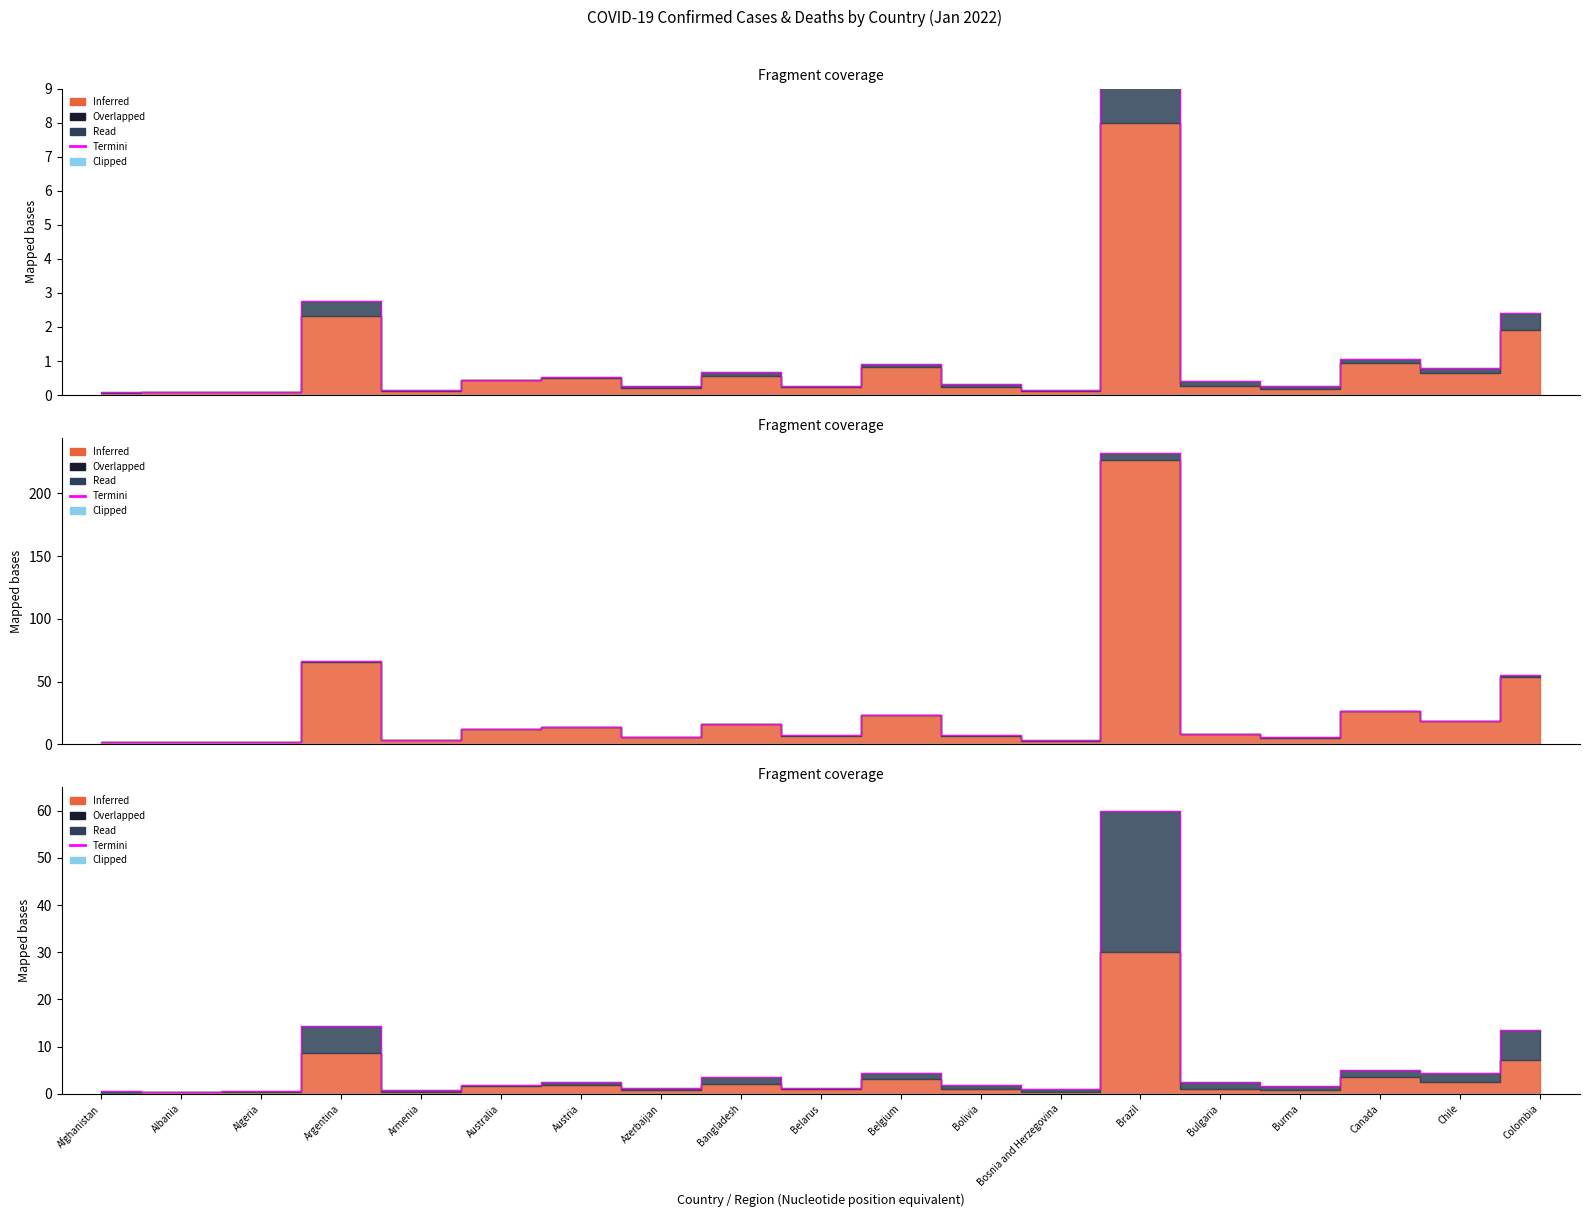

Where is the first local minimum?

Albania